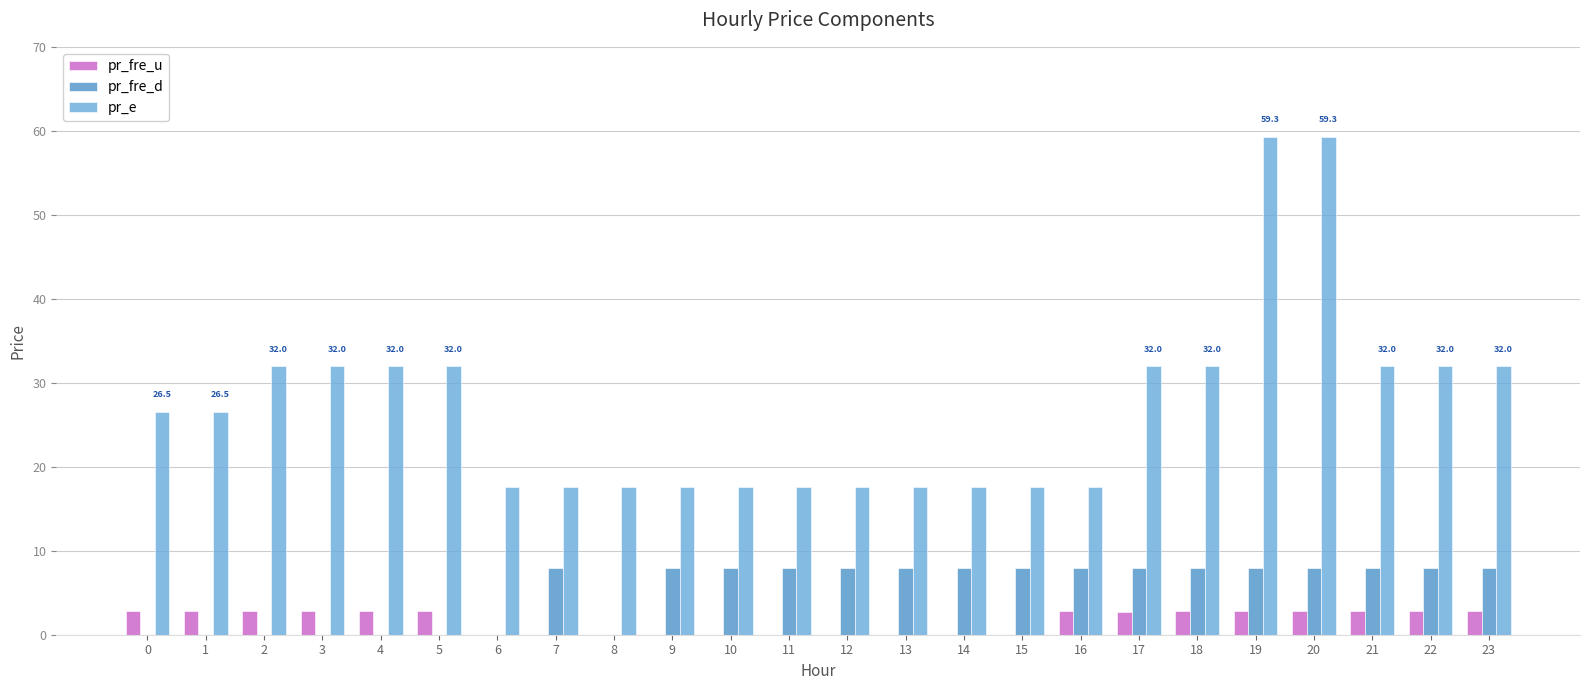

How many values in the pr_fre_u series exceed 2?

14